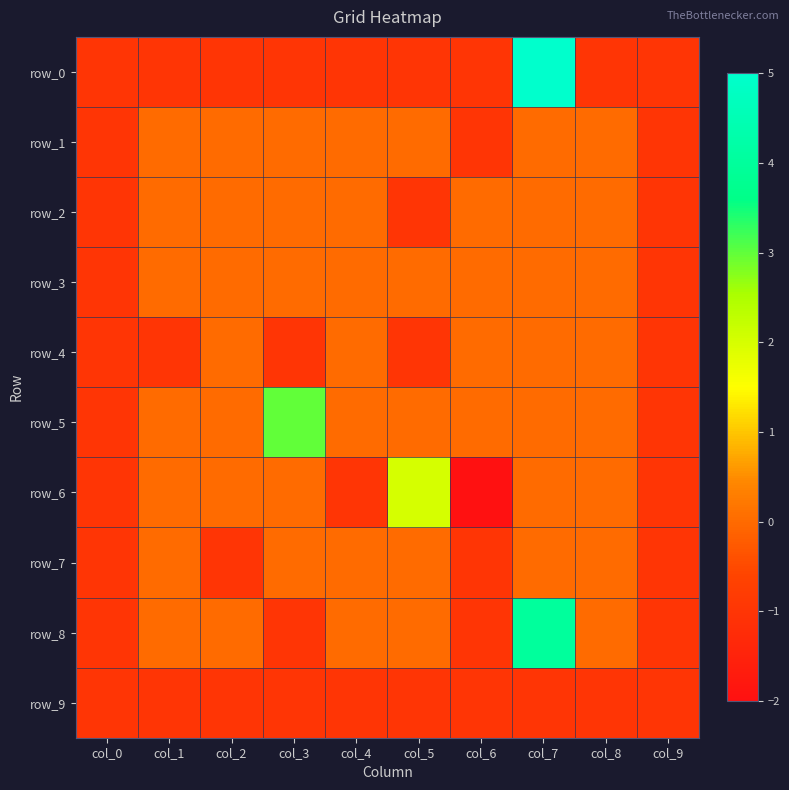

What is the sum of the row_0 values at col_2 and col_4?

-2